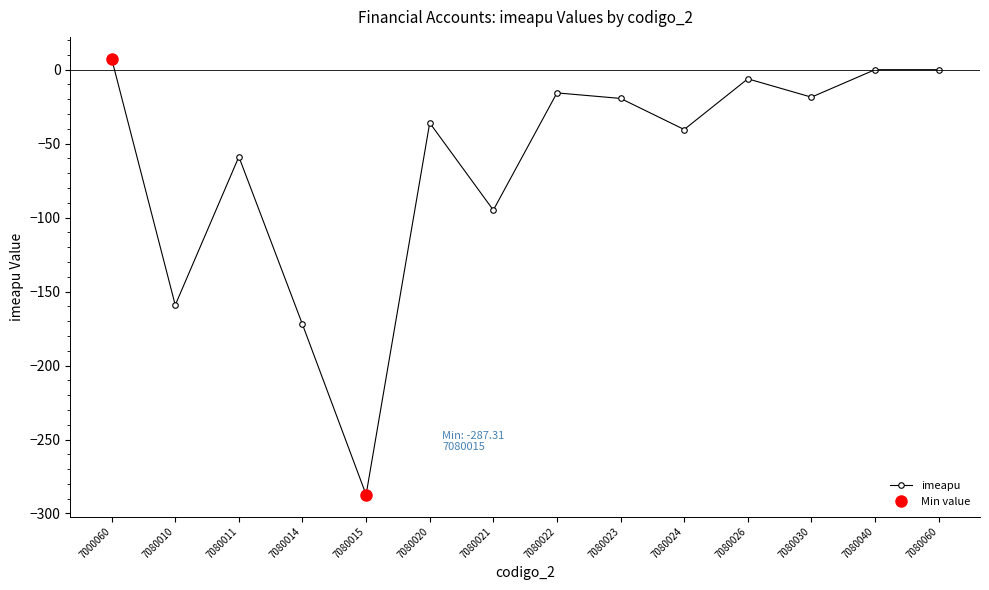

What is the average value?

-64.4